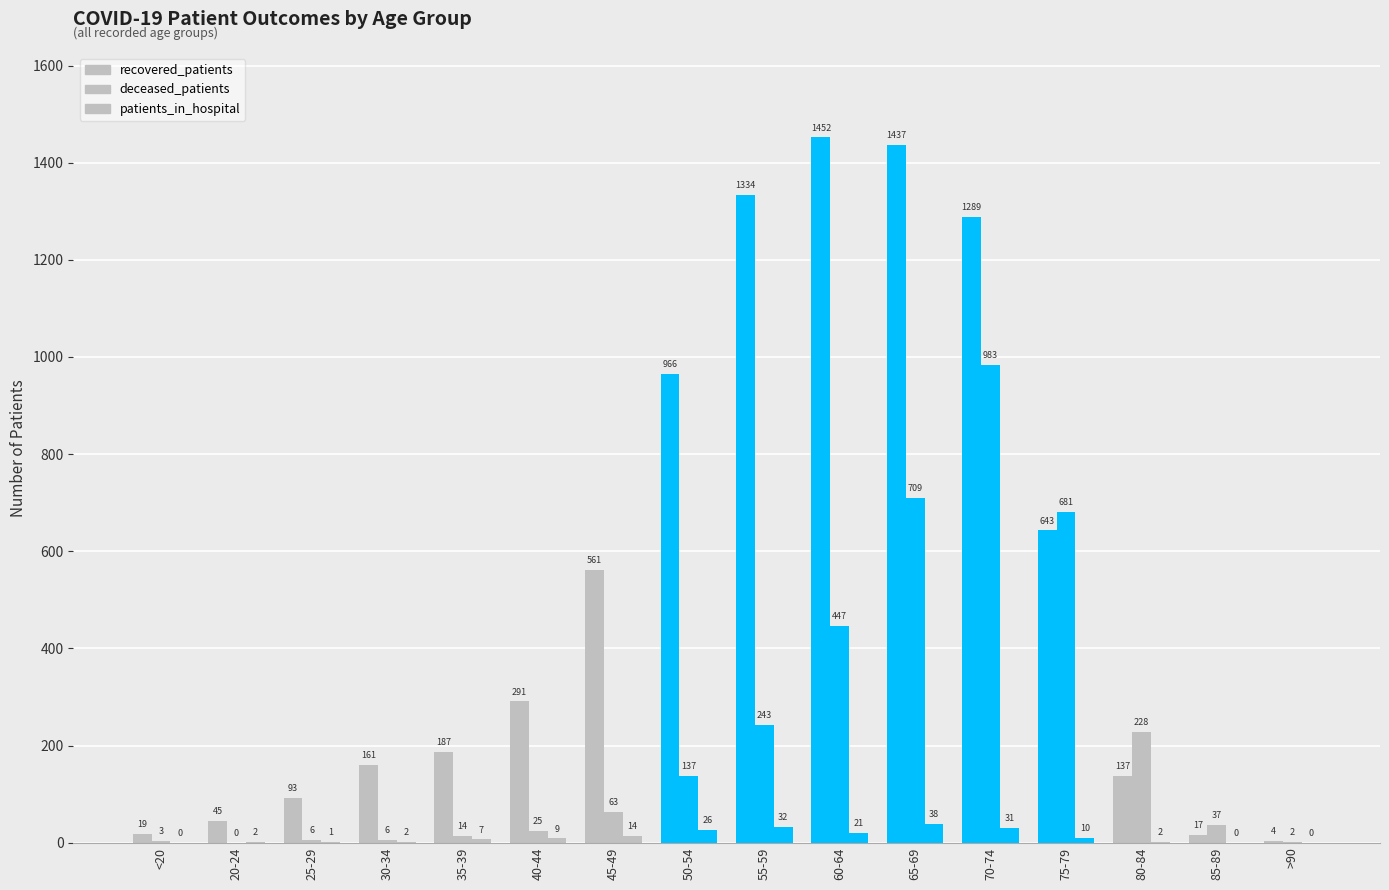

What is the greatest value displayed?

1452